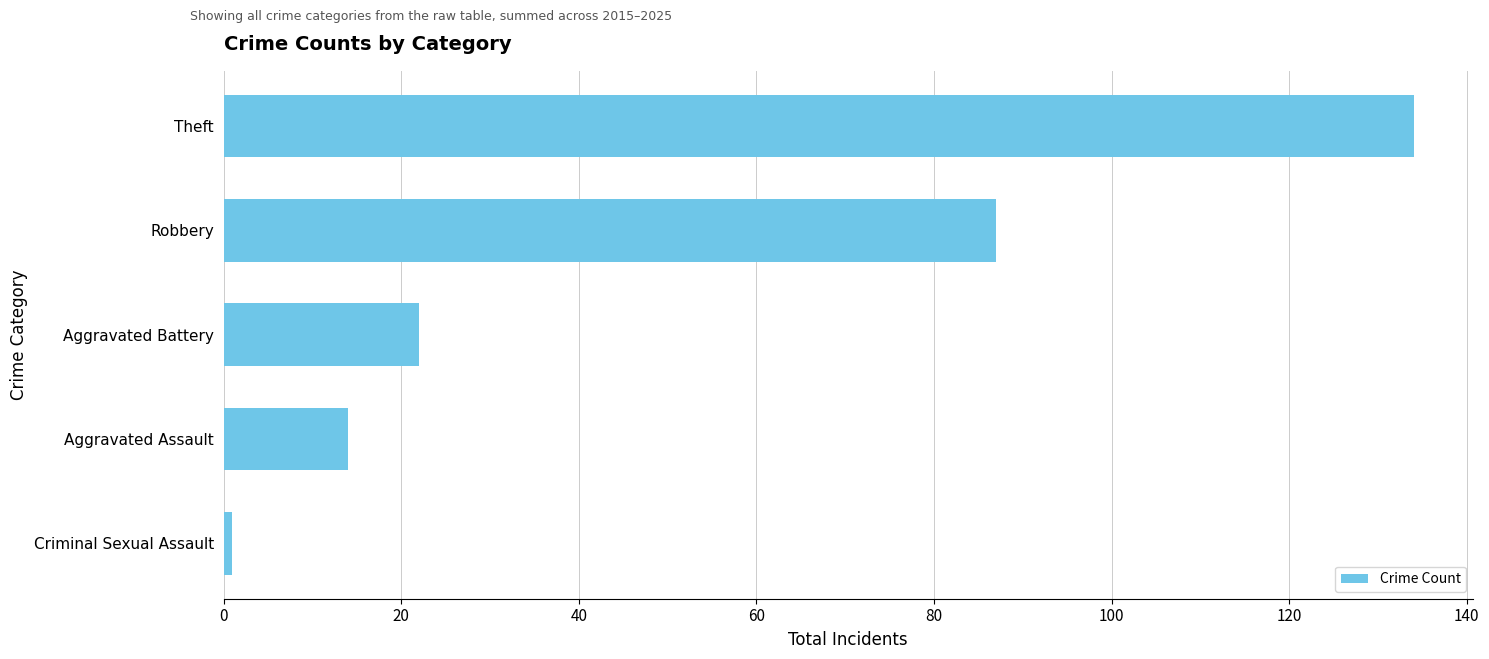

Is it true that the value at Robbery is 87?

True